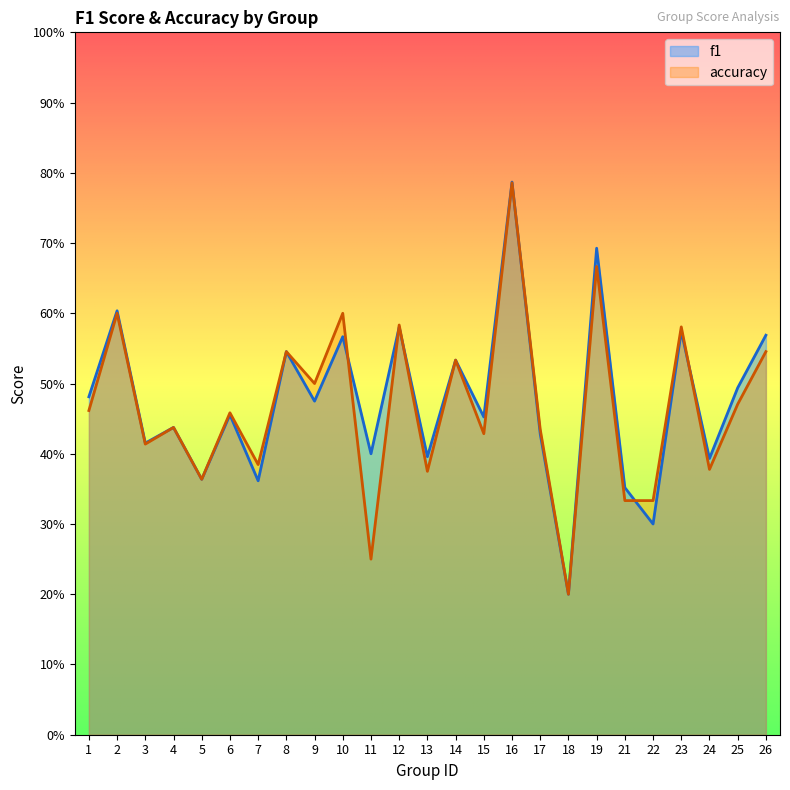

The accuracy series shows 0.3 at 4. True or false?

False